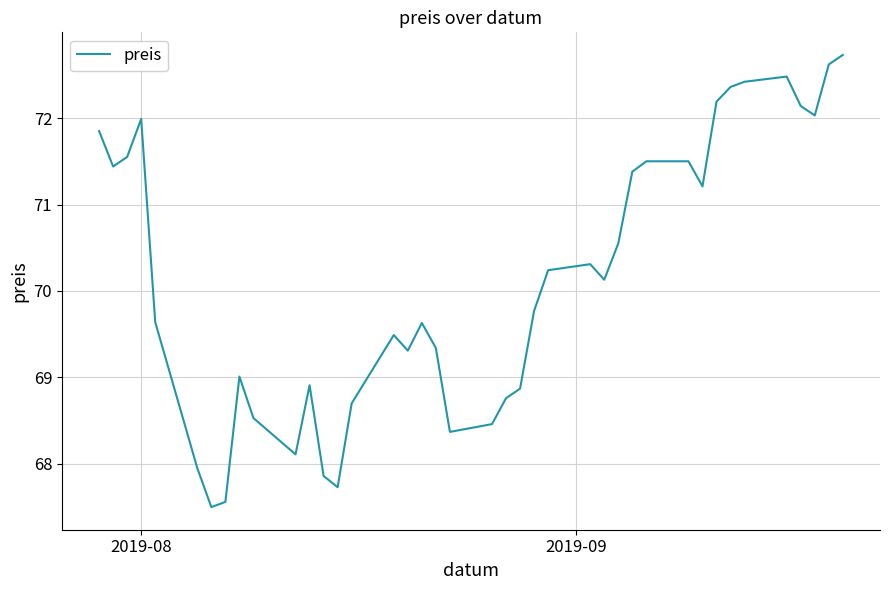

How many lines are shown in the chart?

1